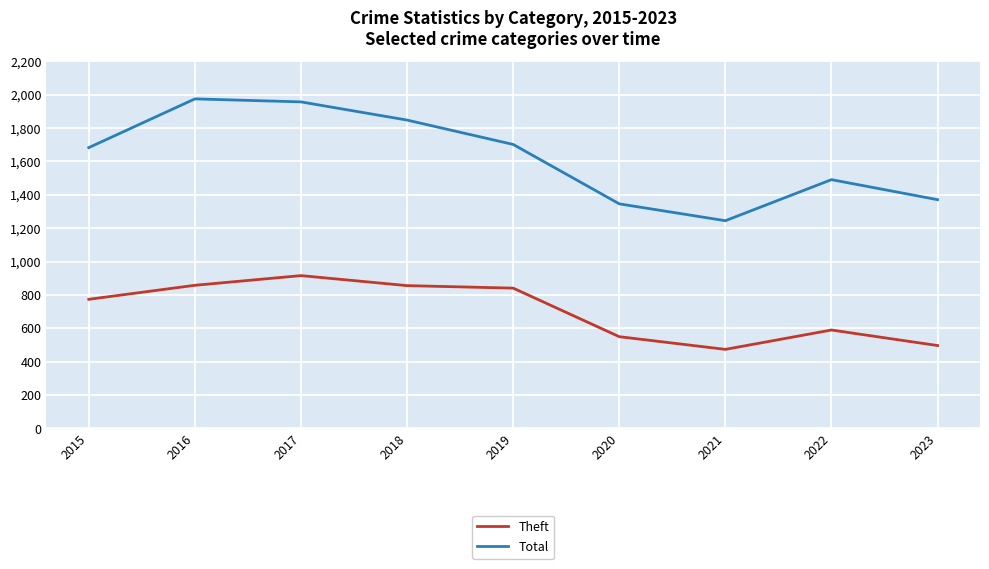

True or false: Theft has more than 1 points higher than both neighbors.

True